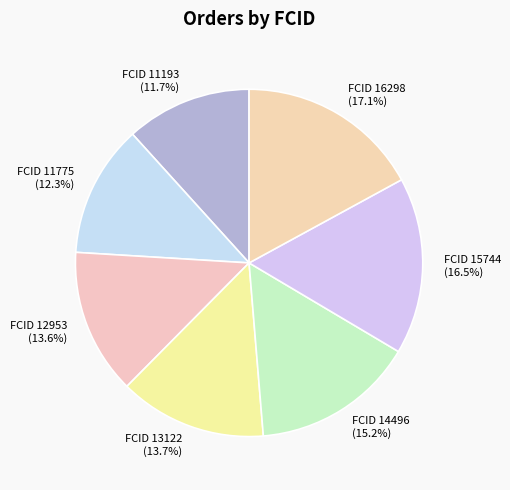

To the nearest percent, what is the difference between the largest and smallest slice percentages?

5%